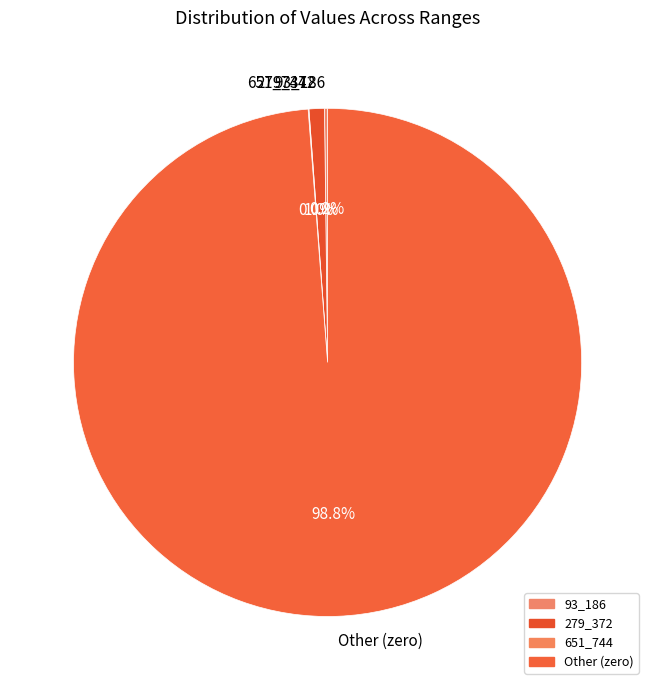

The 279_372 slice represents 75% of the pie. True or false?

False